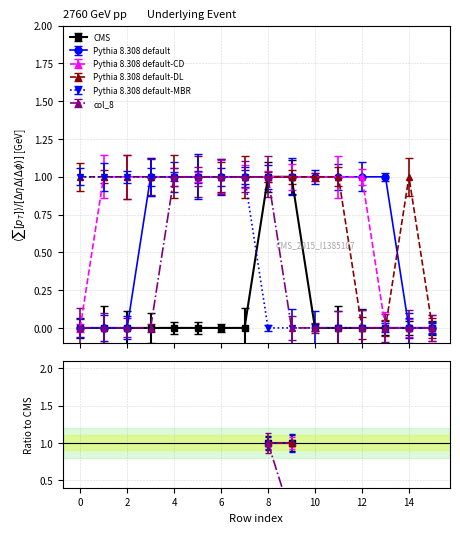

The col_8 series shows 1 at 7. True or false?

False